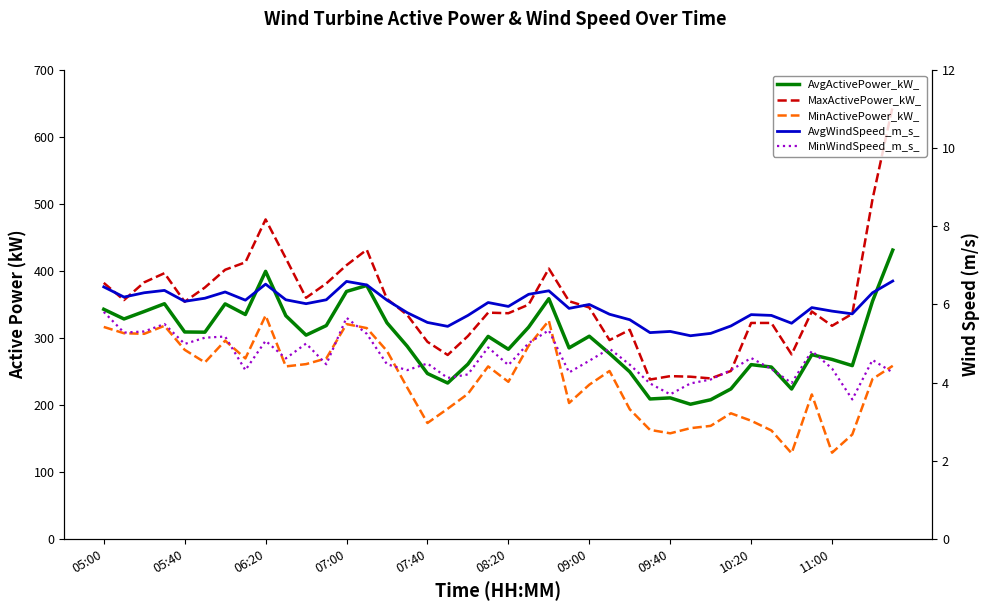

What is the difference between the second highest and second lowest values in the AvgWindSpeed_m_s_ series?

1.3